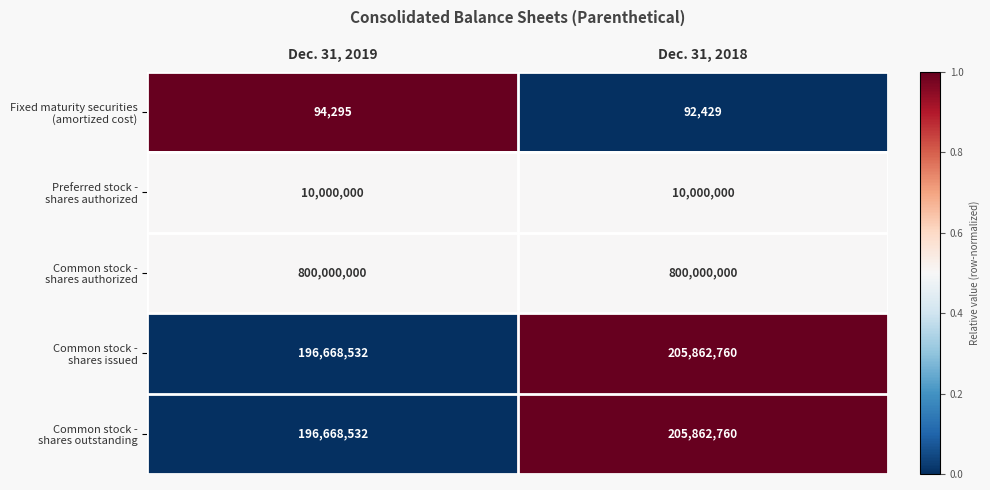

At which category is the sum across all series the highest?

Dec. 31, 2018